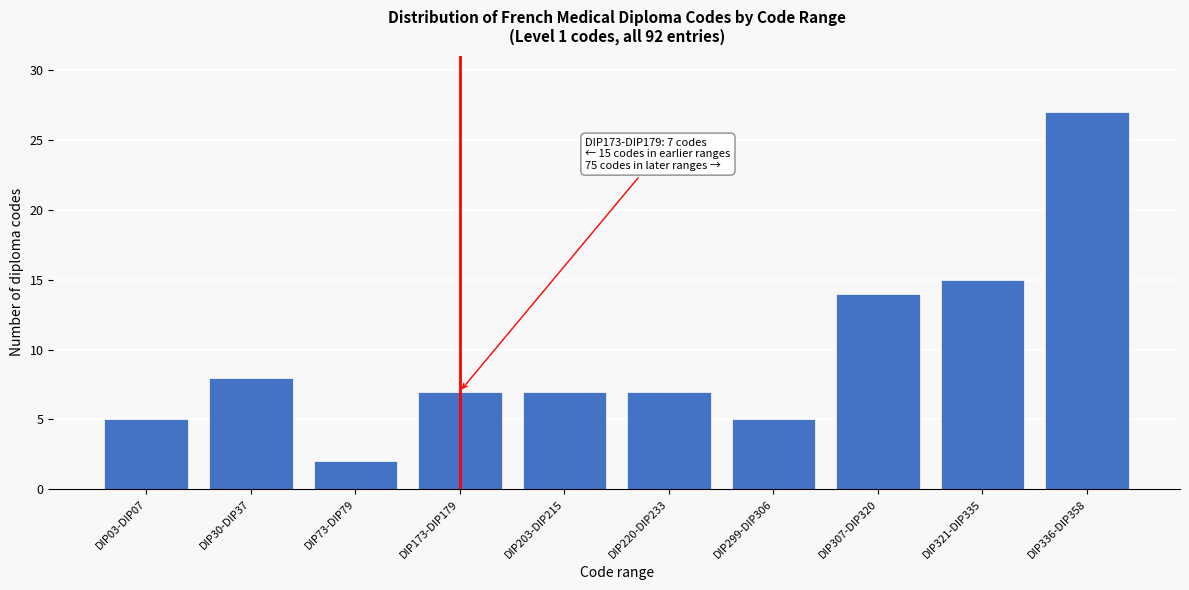

Reading left to right, what are all the values shown in this chart?

DIP03-DIP07=5	DIP30-DIP37=8	DIP73-DIP79=2	DIP173-DIP179=7	DIP203-DIP215=7	DIP220-DIP233=7	DIP299-DIP306=5	DIP307-DIP320=14	DIP321-DIP335=15	DIP336-DIP358=27